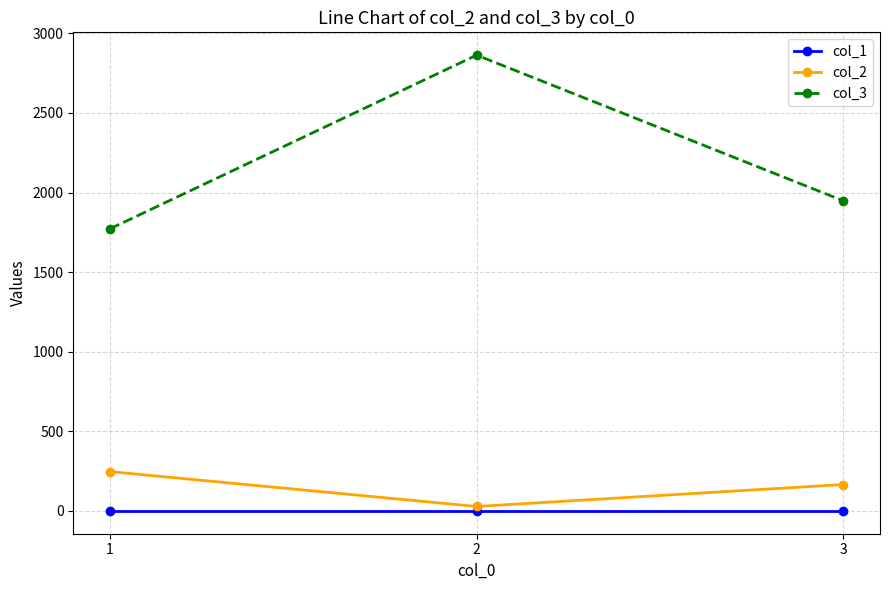

Which label corresponds to the largest value in the chart?

2